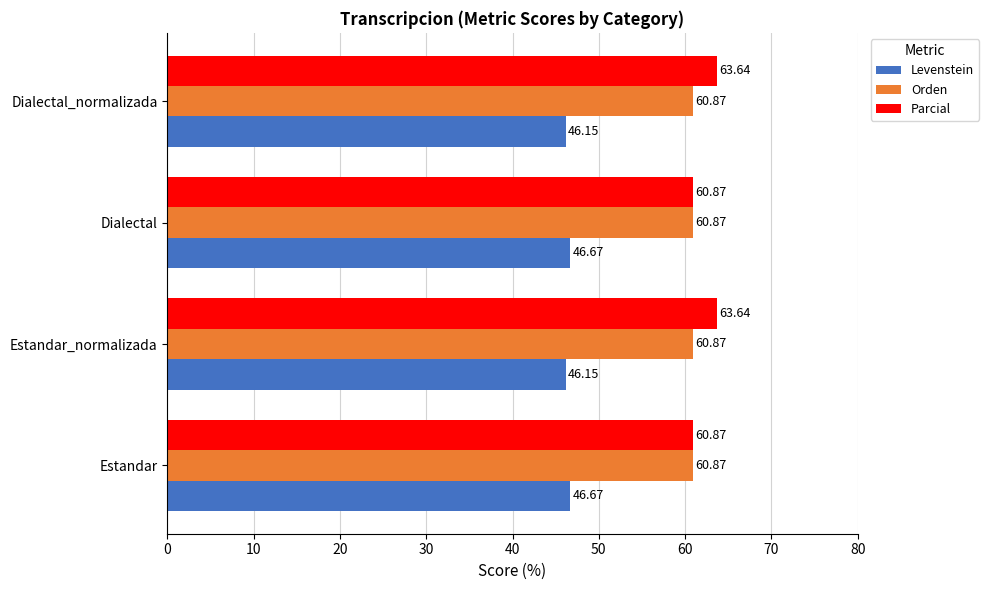

List the series in order of their peak value, lowest first.

Levenstein, Orden, Parcial